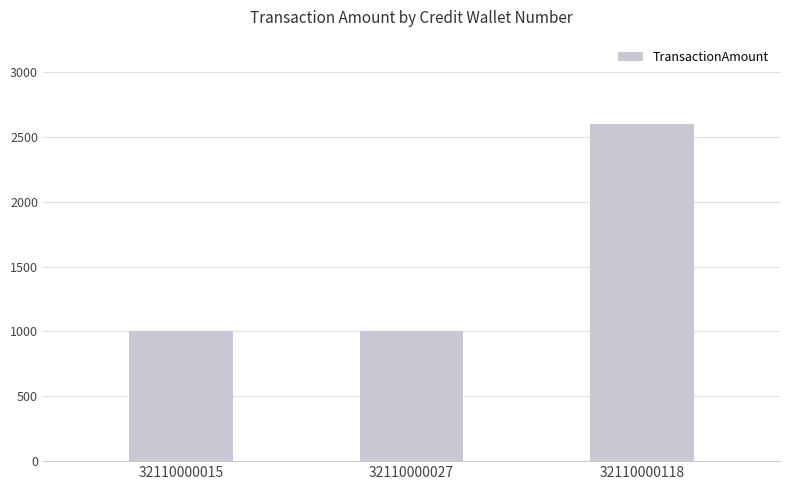

Is it true that the value at 32110000015 is 574?

False